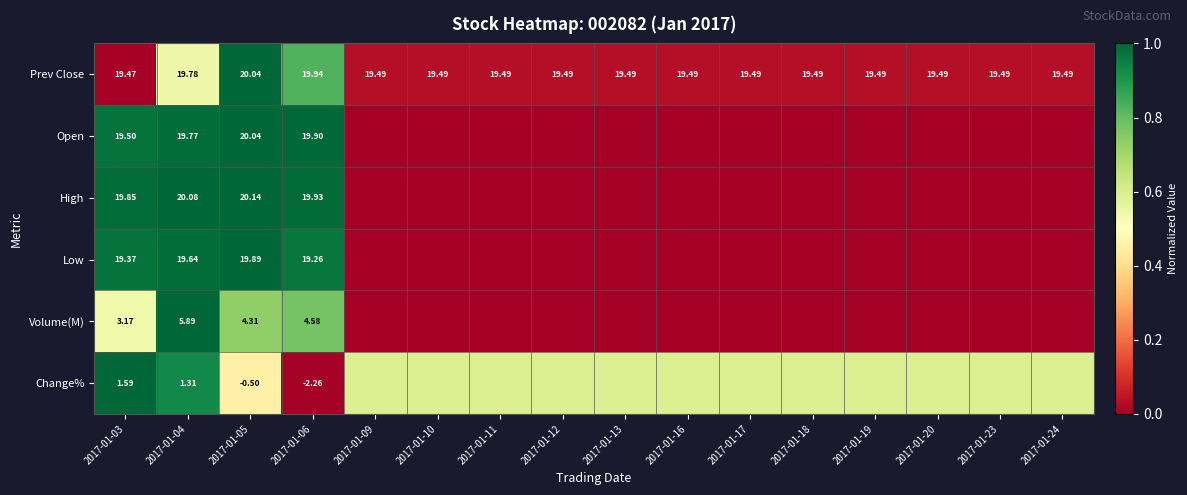

Is the value of Low at 2017-01-05 greater than the value of Prev Close at 2017-01-12?

Yes